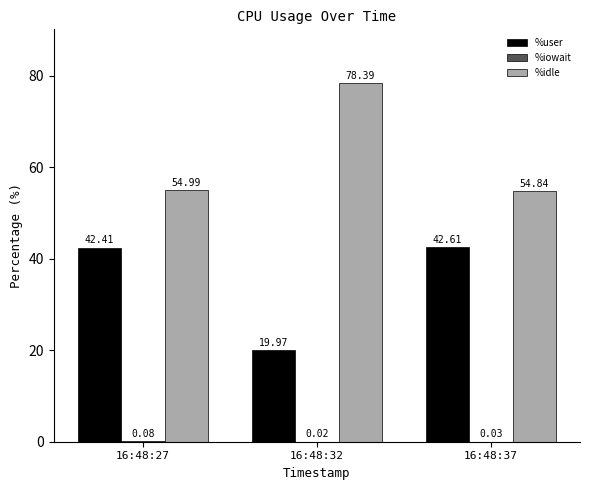

True or false: %idle has a value of 14.4 at 16:48:27.

False